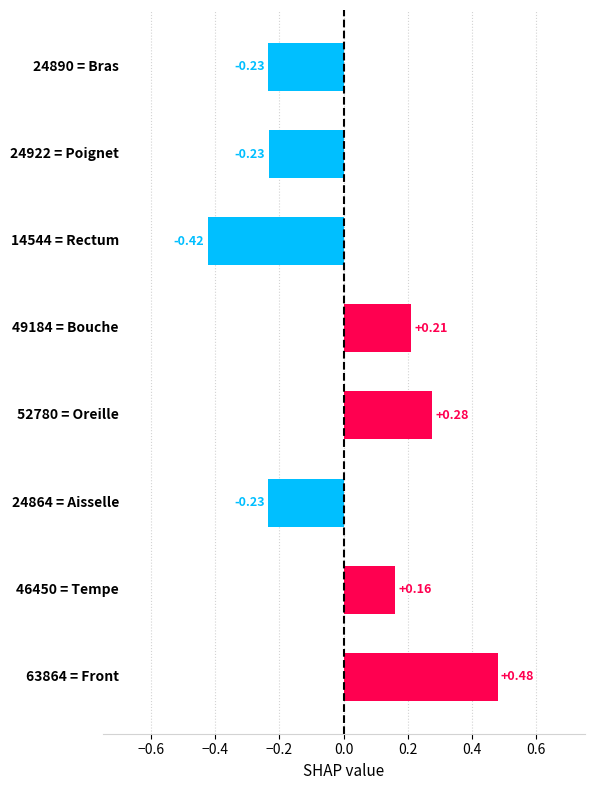

What is the difference between the maximum and second lowest values?

0.7